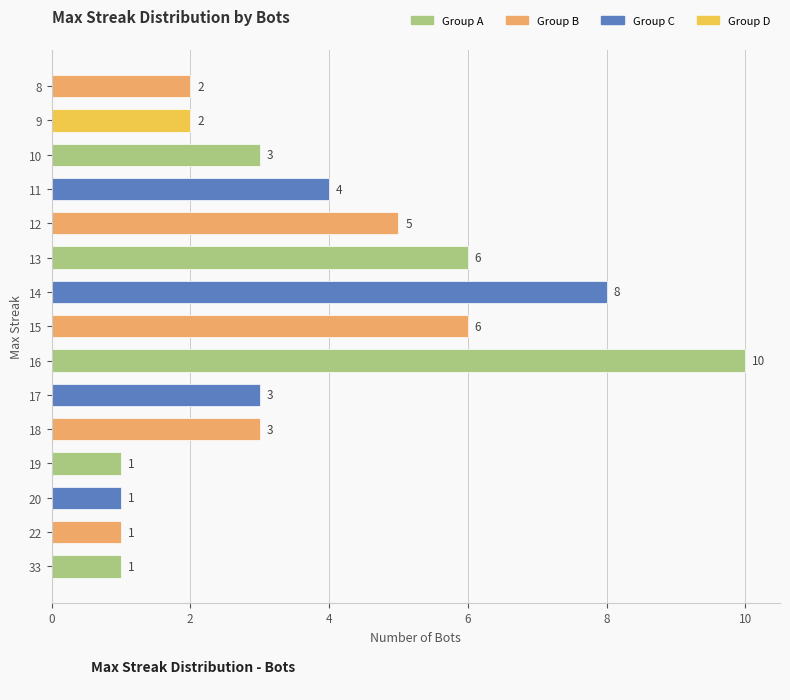

Is it true that the value at 15 is 4?

False